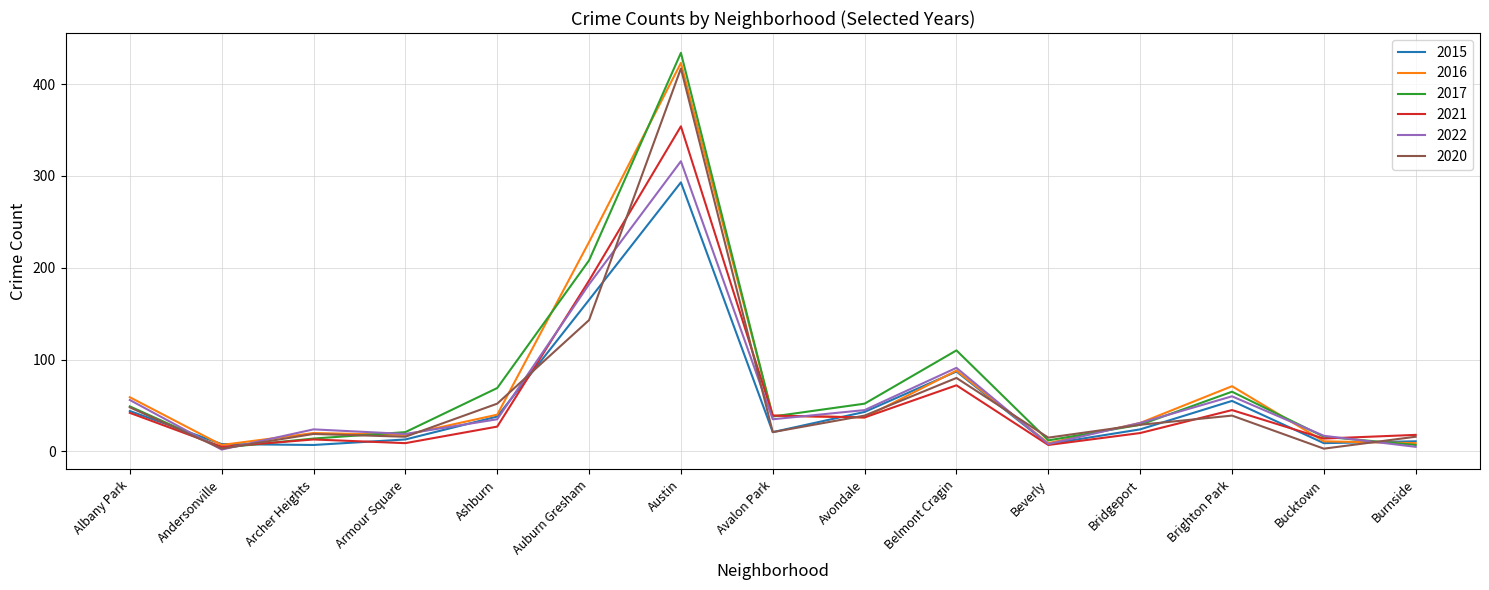

In 2017, how many points are higher than both neighbors (excluding endpoints)?

3